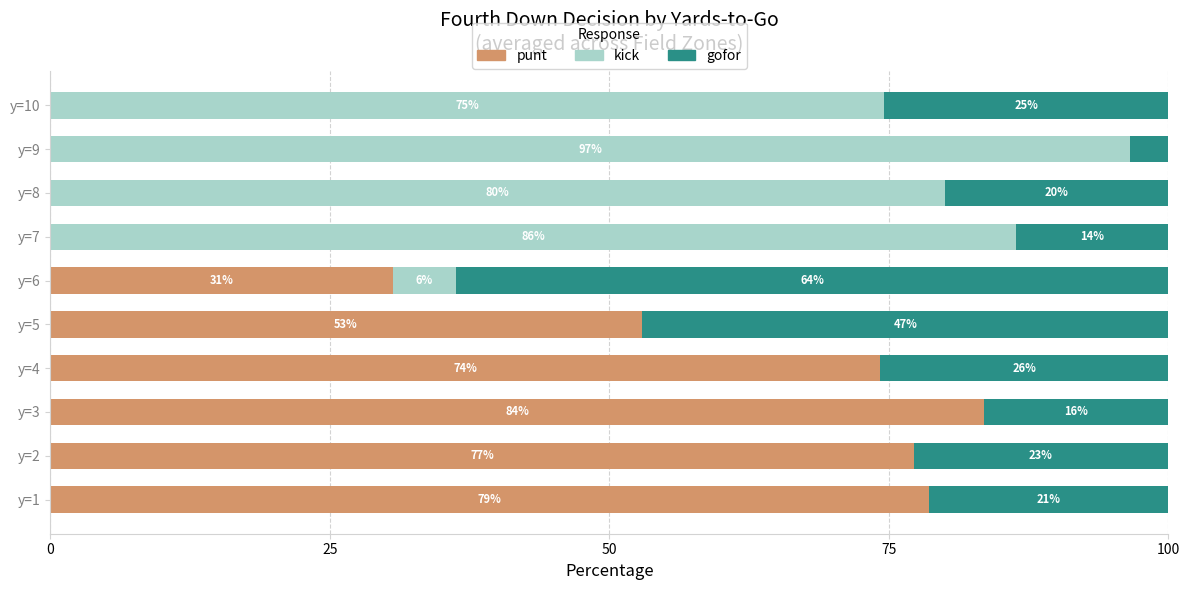

What are all the series names shown in the legend?

punt, kick, gofor